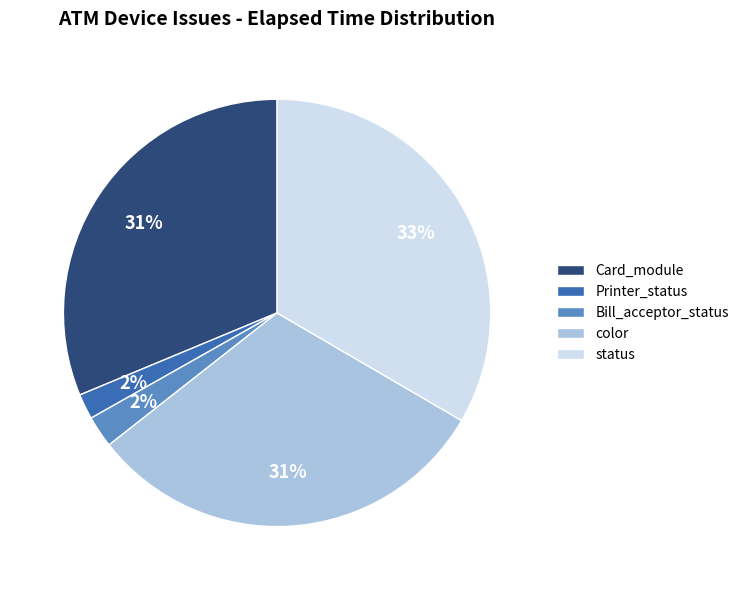

Which has a higher value, Card_module or Printer_status?

Card_module